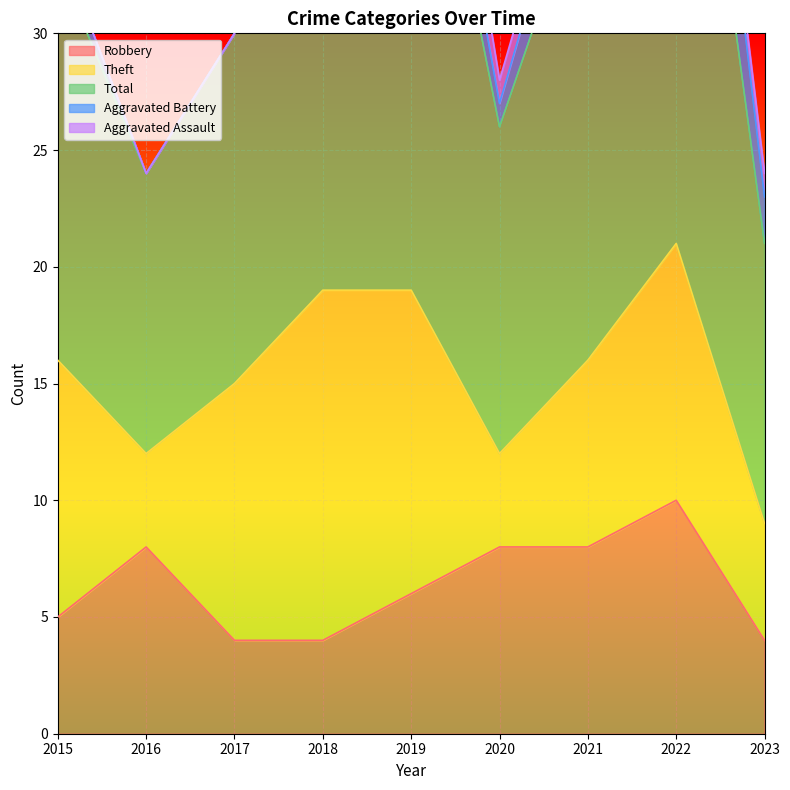

What is the lowest value of the Robbery series?

4